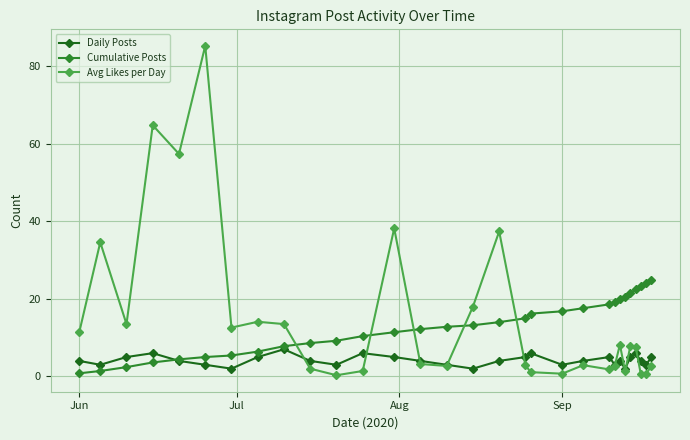

What is the value of the Cumulative Posts point at the 25th from the left?

20.4